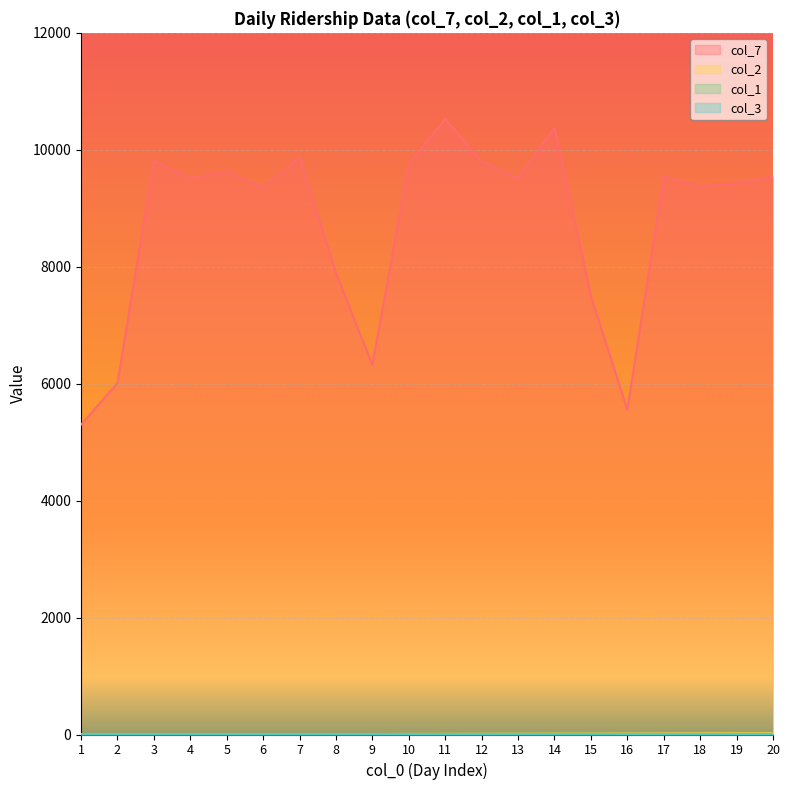

Which series has the largest total across all categories?

col_7